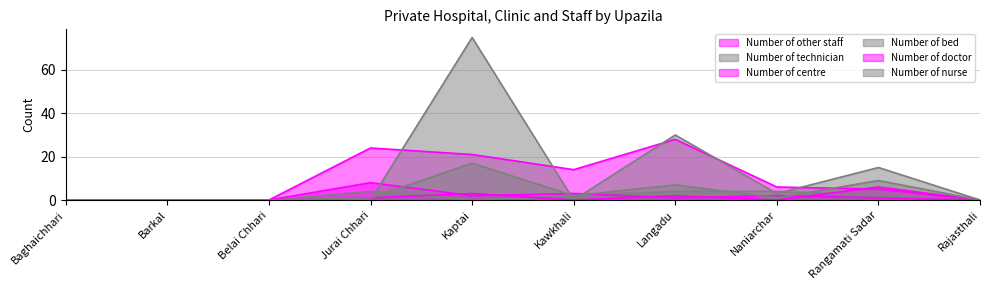

Which series has the largest range (max minus min)?

Number of bed